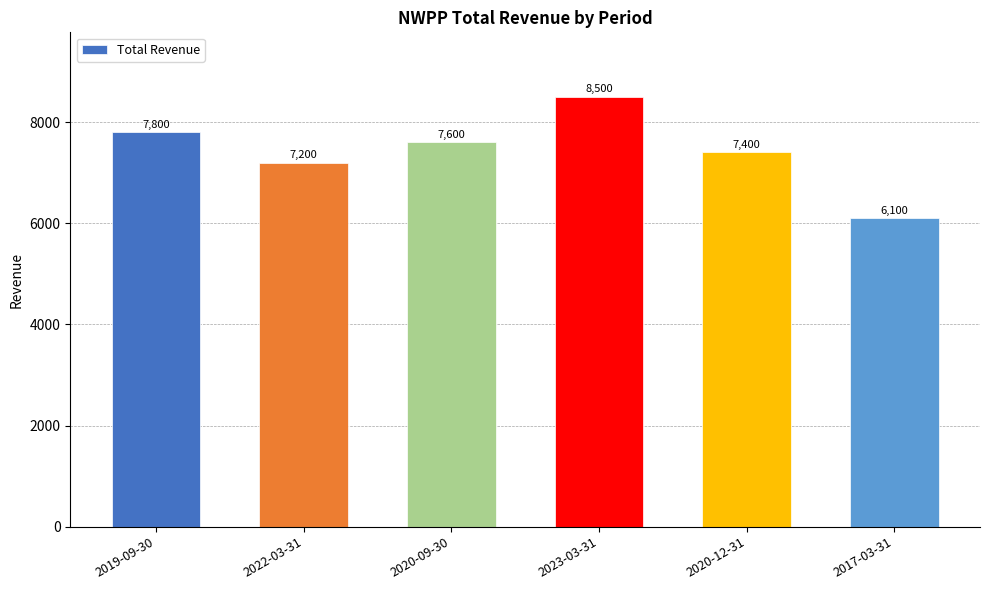

What is the label of the 2nd bar from the left?

2022-03-31